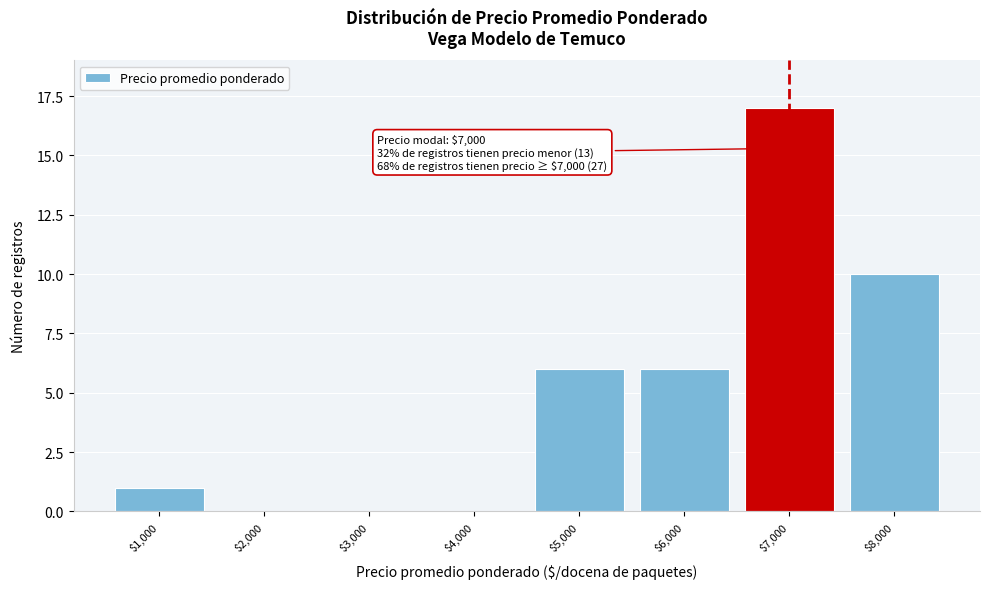

At which category does the chart reach its peak across all series?

$7,000